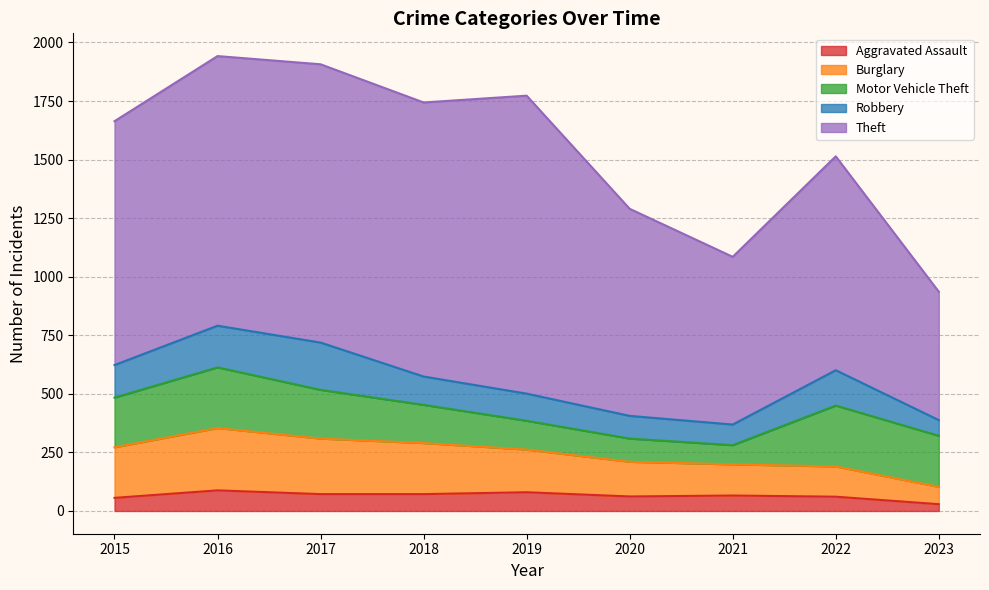

What is the minimum value shown in the chart?

29